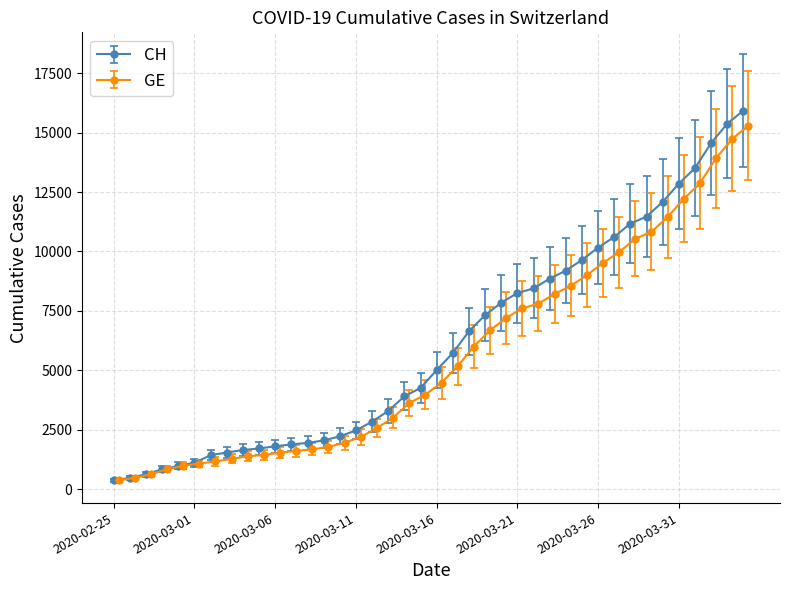

How many lines are shown in the chart?

2